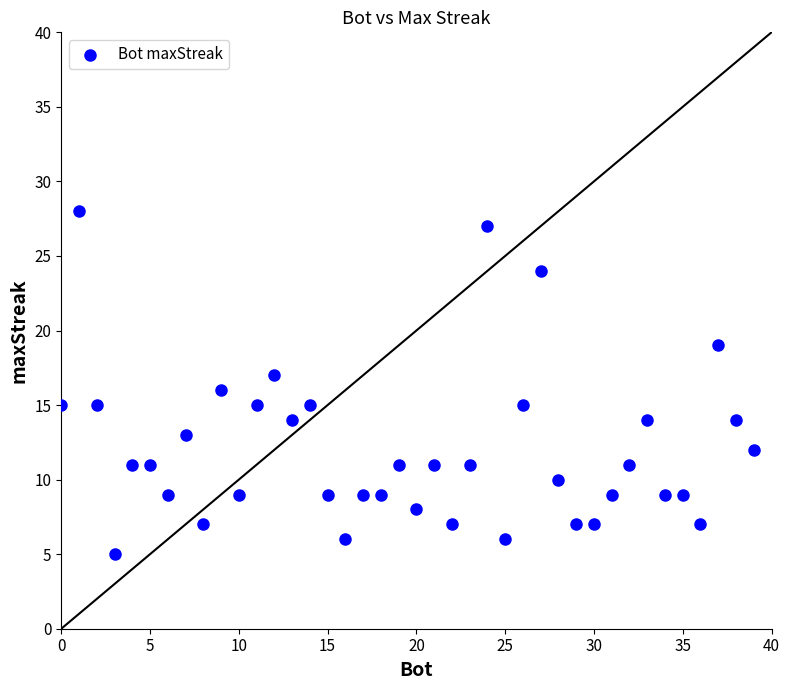

What is the range of Y values (max minus min)?

23